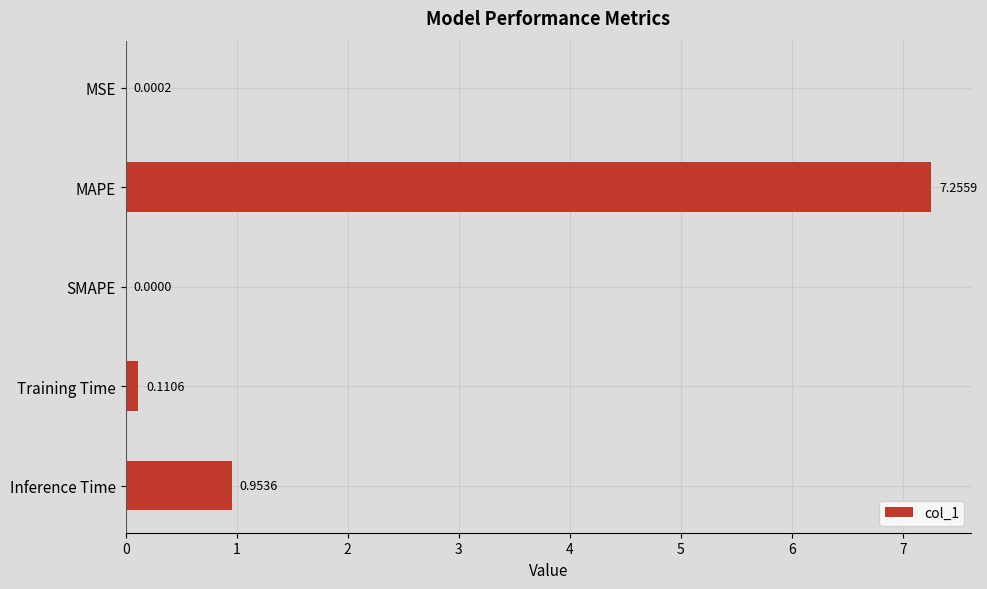

What is the sum of all values?

8.3